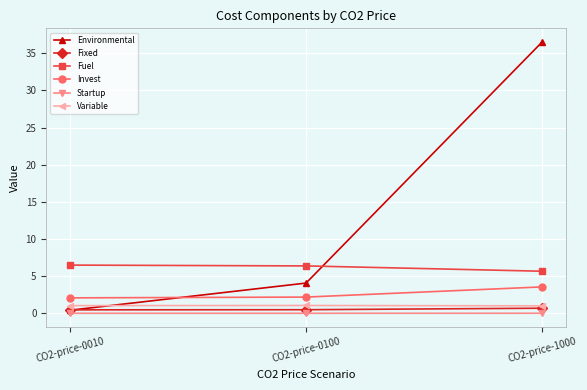

True or false: Environmental has a value of 0.4 at CO2-price-0010.

True